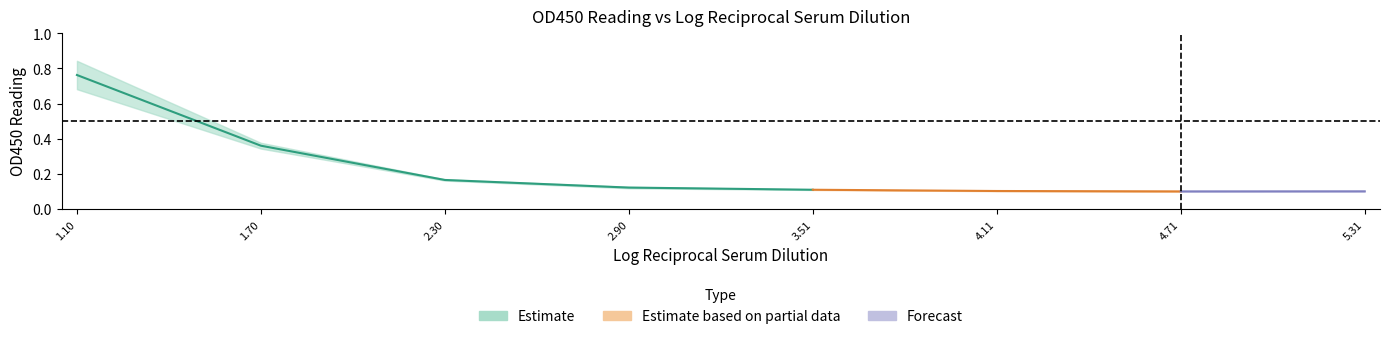

At which category does the chart reach its minimum across all series?

6